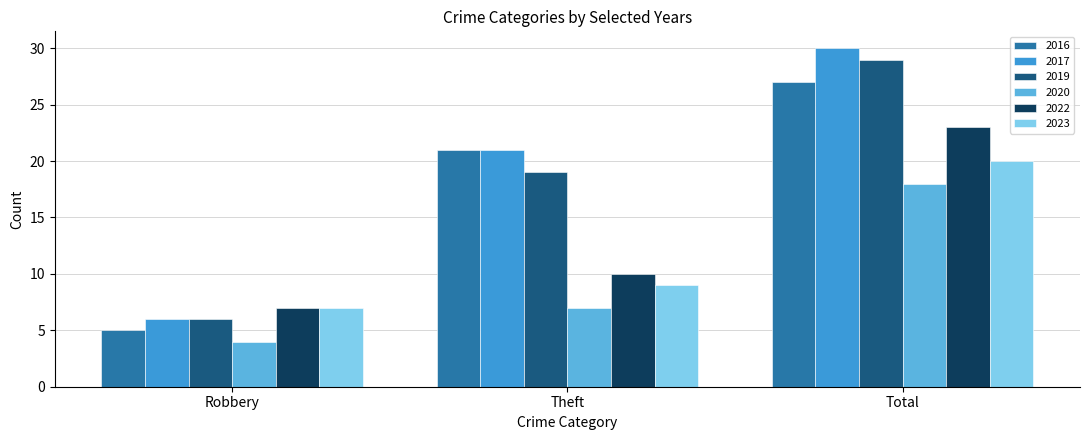

True or false: 2023 has a value of 20 at Total.

True